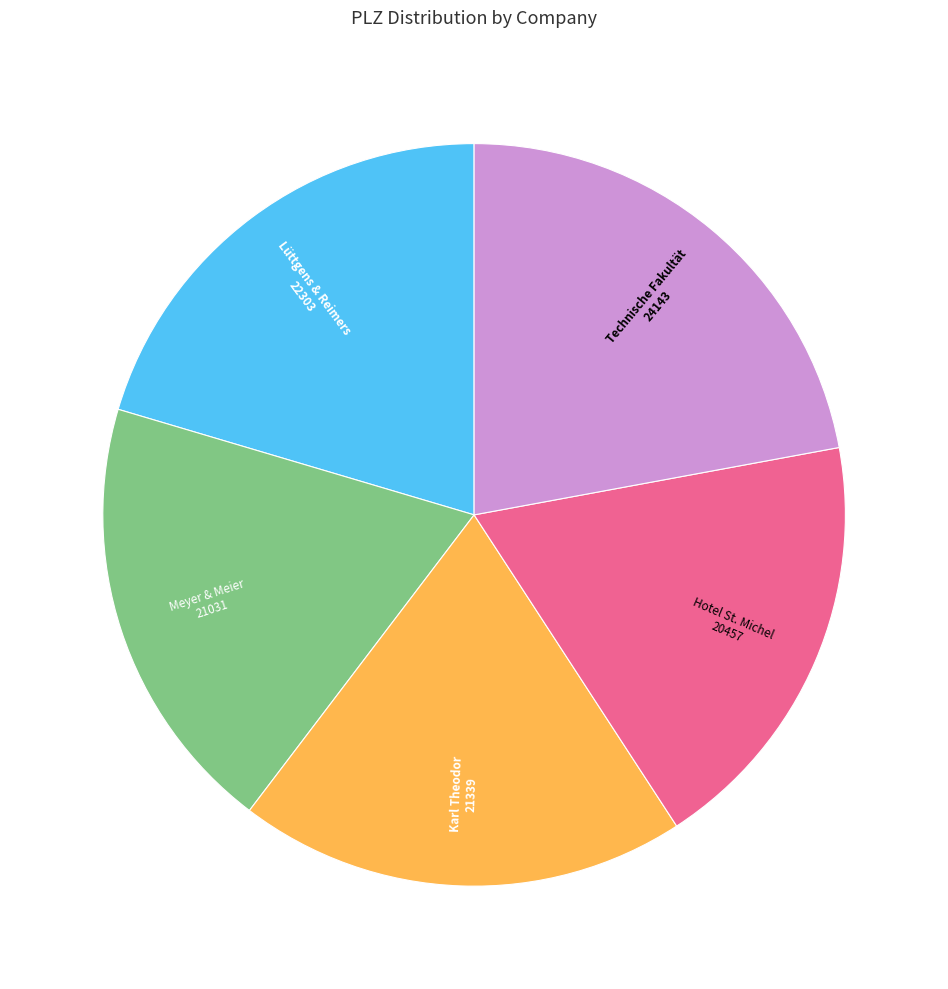

Which category has the biggest portion of the pie?

Technische Fakultät